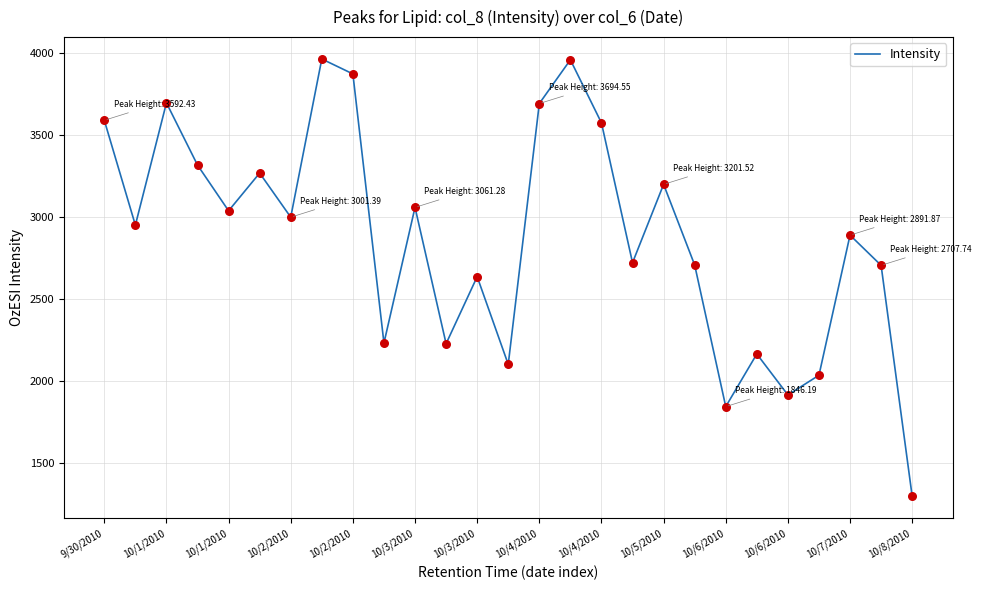

What is the greatest value displayed?

3966.4